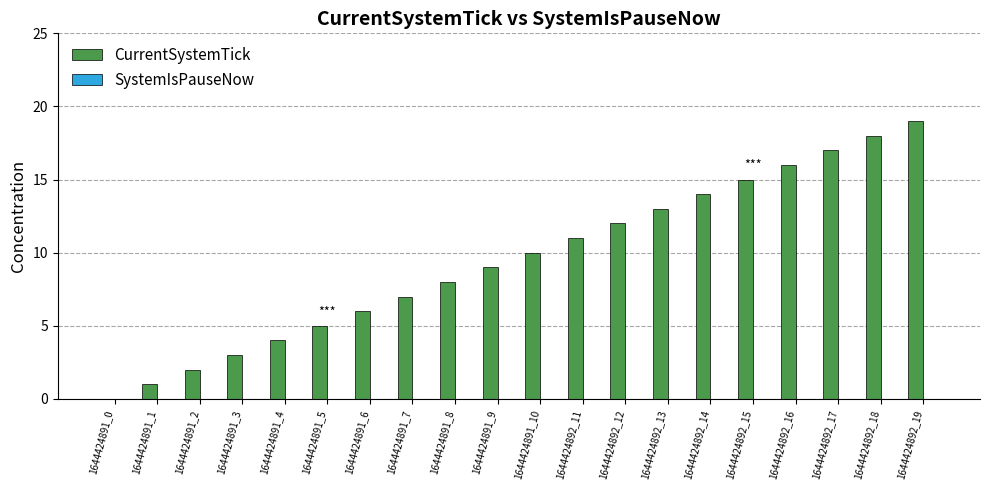

Which has a higher value, 1644424891_2 or 1644424892_18?

1644424892_18